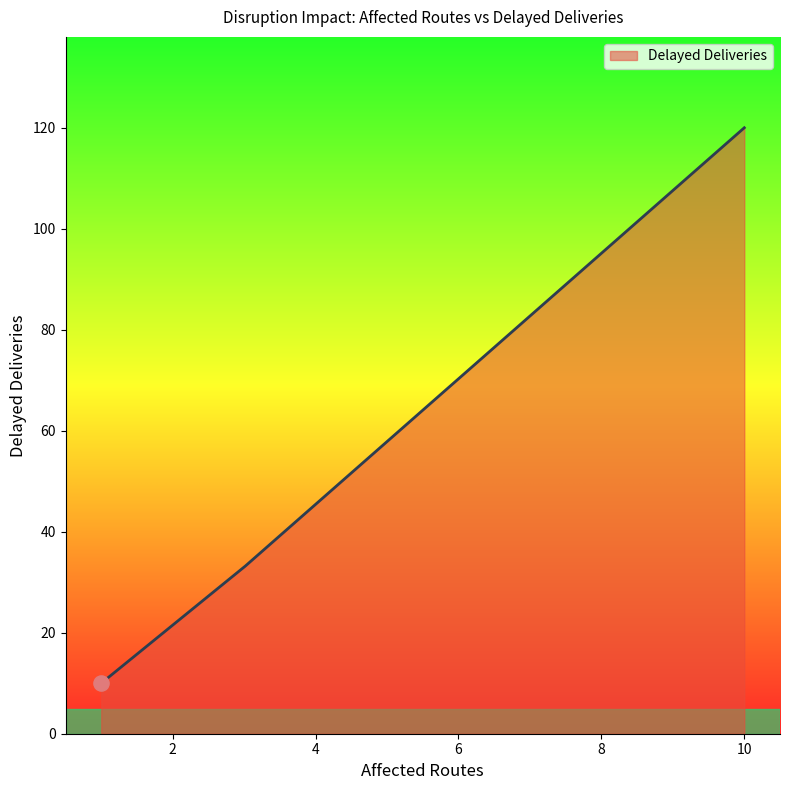

What is the greatest value displayed?

120.0